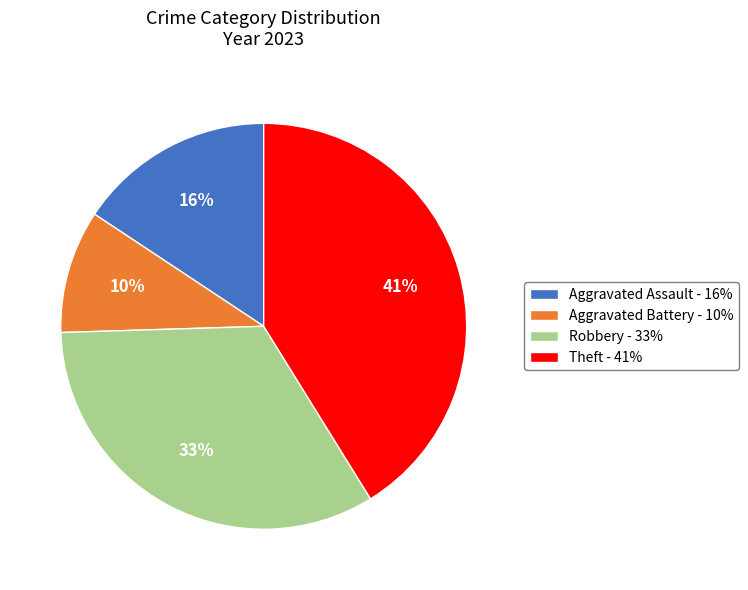

How many segments does this pie chart have?

4